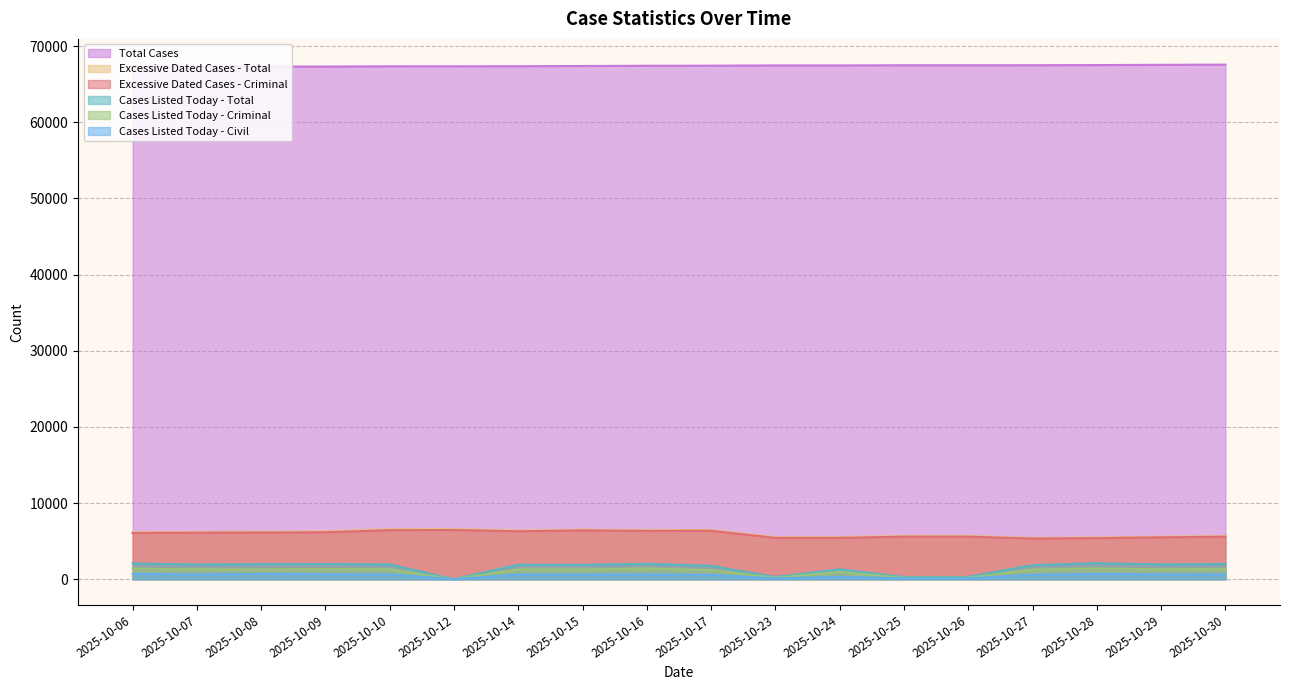

Which series changed the most between 2025-10-07 and 2025-10-30?

Excessive Dated Cases - Total